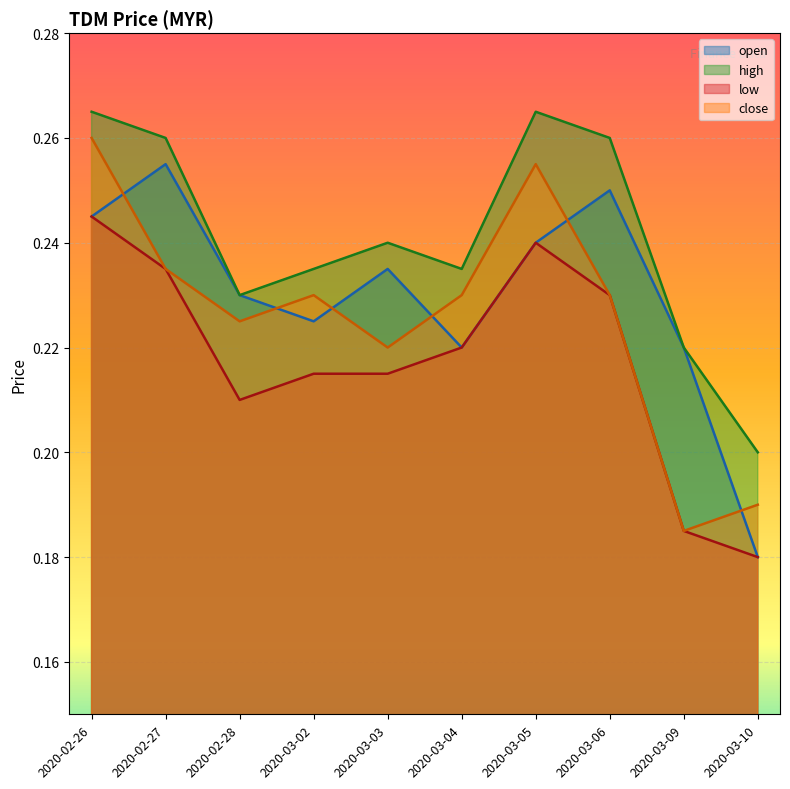

Reading left to right, extract all data points from this chart.

open: 0.2	0.3	0.2	0.2	0.2	0.2	0.2	0.2	0.2	0.2
high: 0.3	0.3	0.2	0.2	0.2	0.2	0.3	0.3	0.2	0.2
low: 0.2	0.2	0.2	0.2	0.2	0.2	0.2	0.2	0.2	0.2
close: 0.3	0.2	0.2	0.2	0.2	0.2	0.3	0.2	0.2	0.2